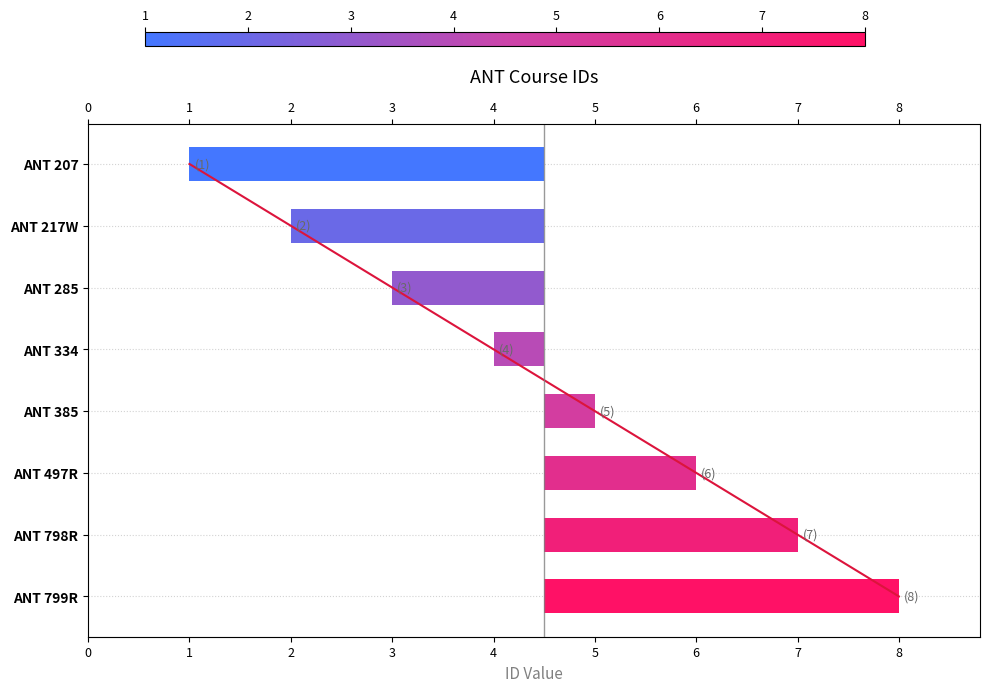

The chart shows a value of 2 at 7. True or false?

False